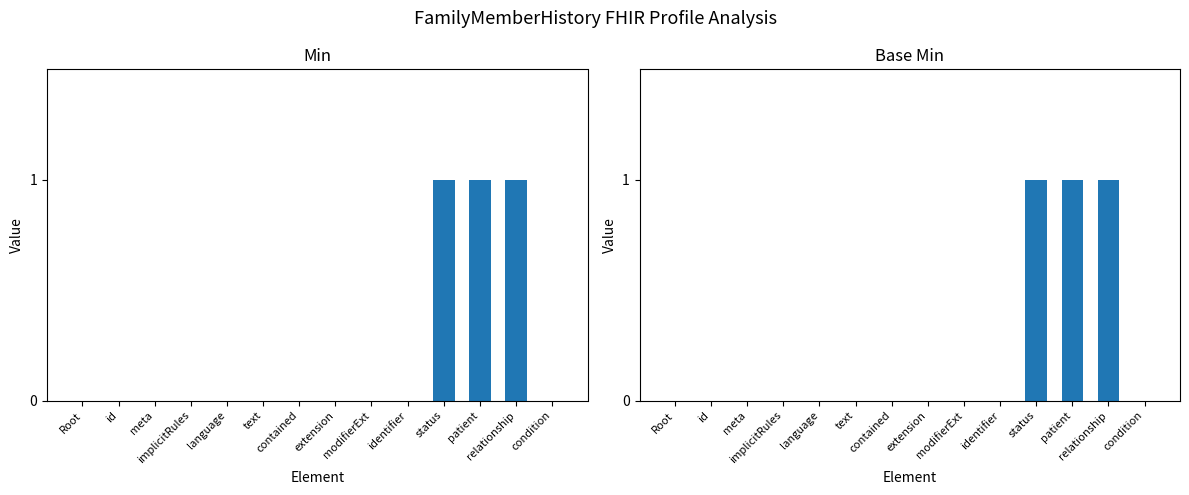

How many values in Min are above zero?

3